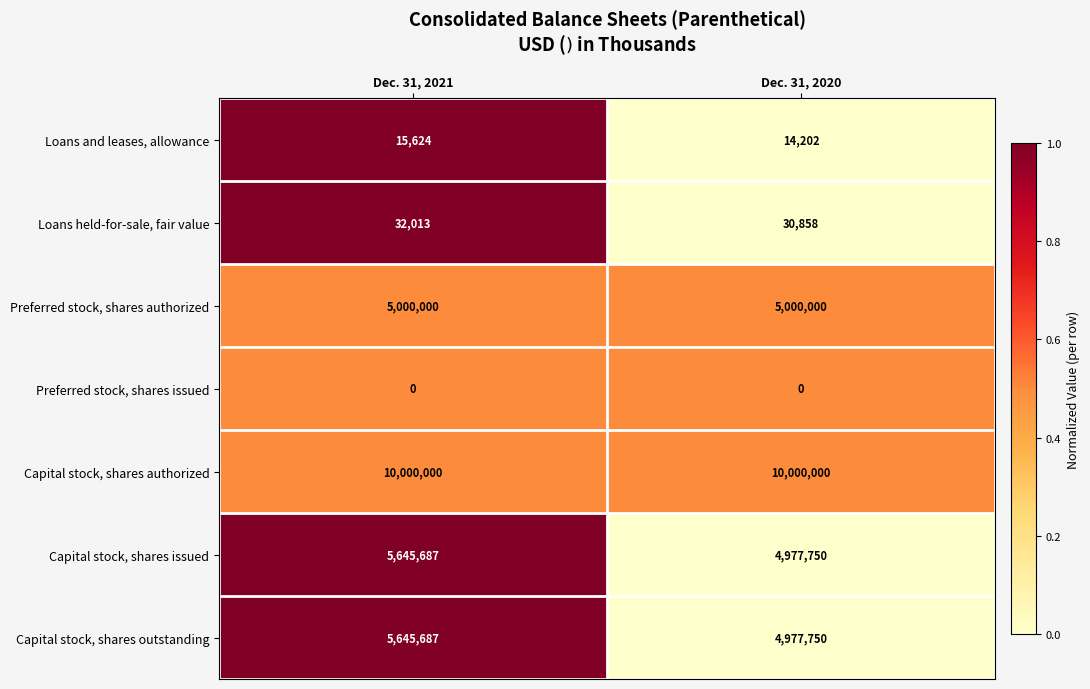

Is it true that Capital stock, shares outstanding equals 5645687 at Dec. 31, 2021?

True